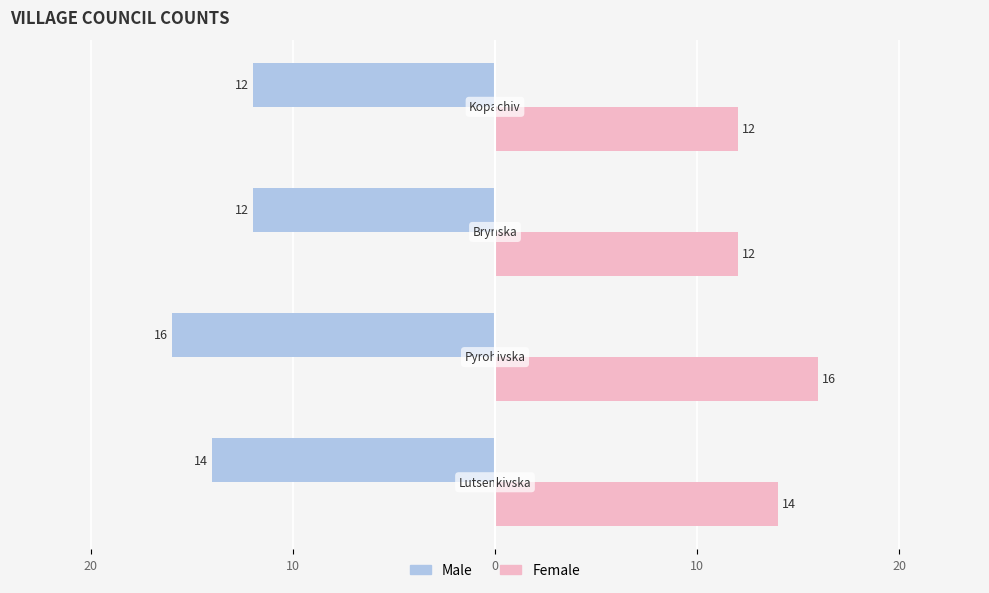

What are all the series names shown in the legend?

Male, Female